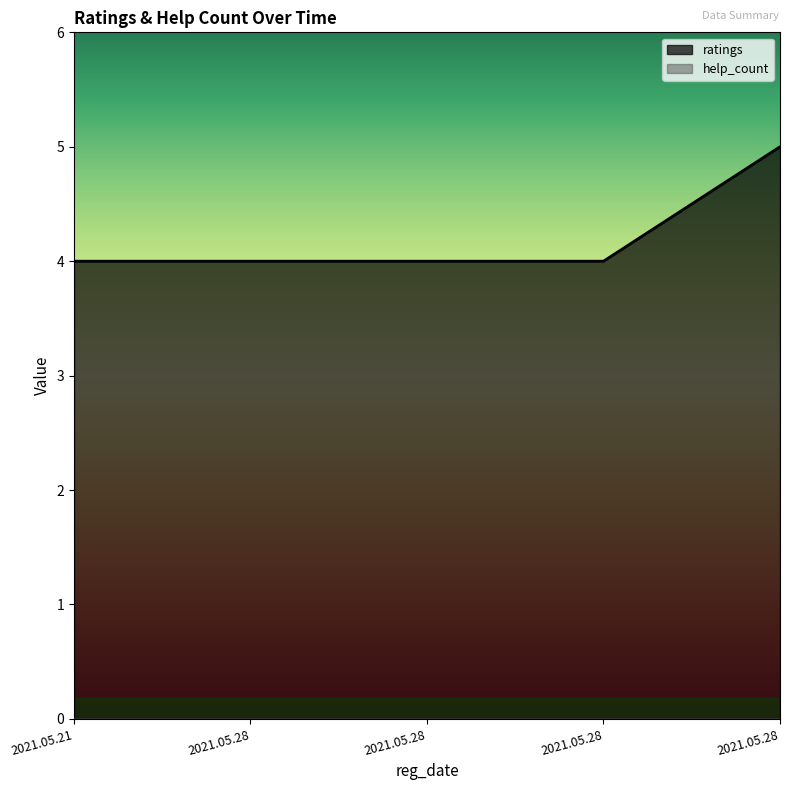

True or false: the data shows 5 at 2021.05.28.

True